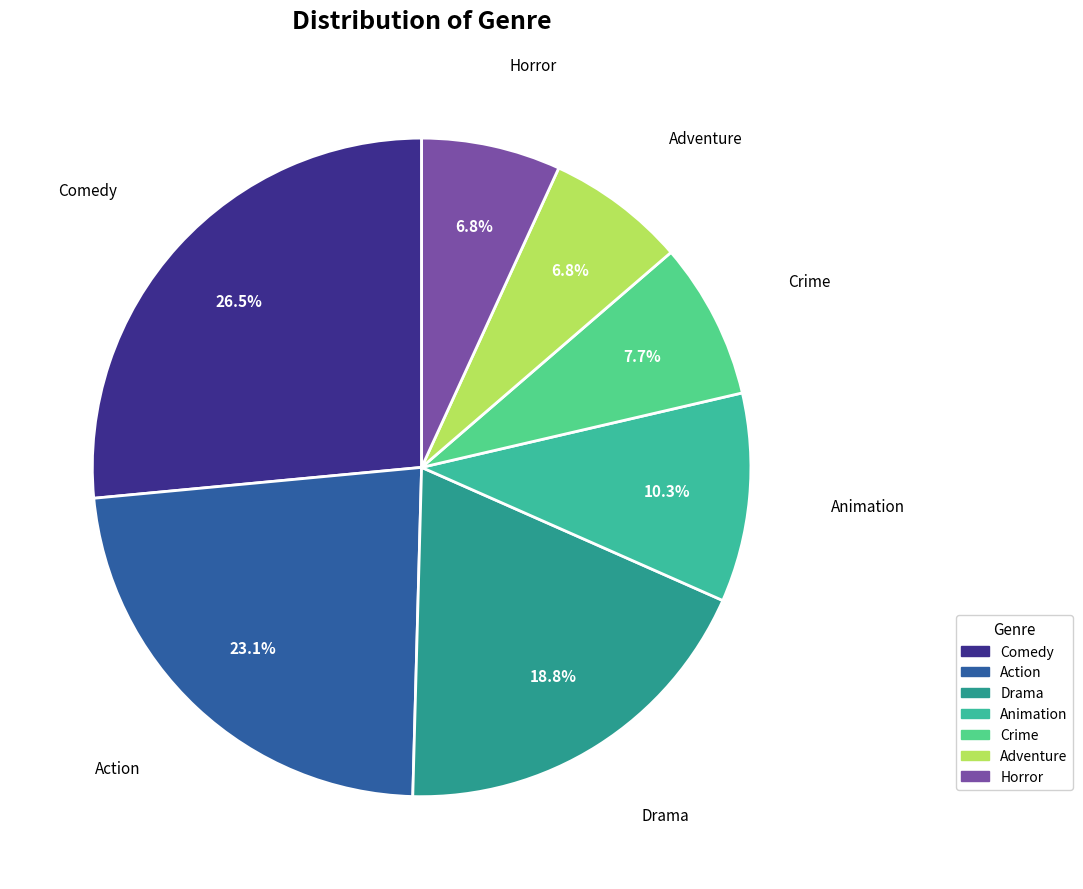

Which has a higher value, Animation or Action?

Action